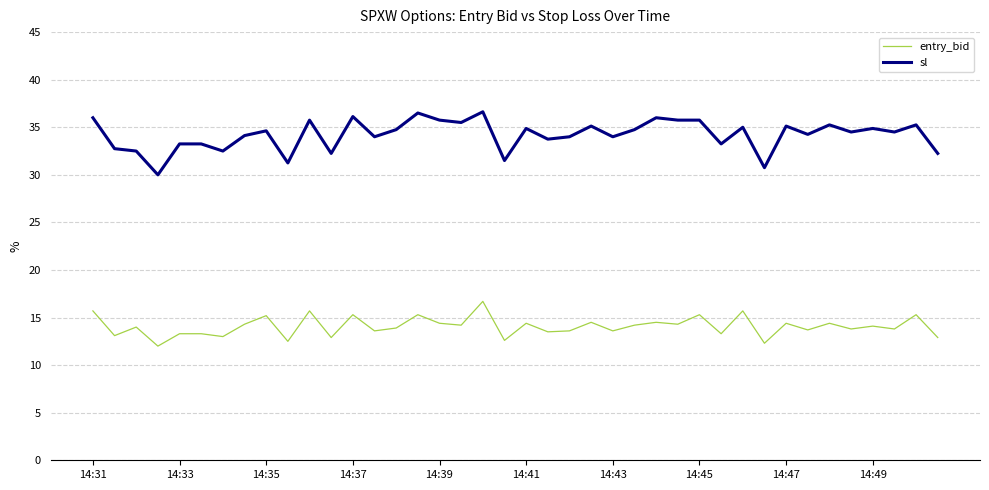

Rank the series by their maximum value, from lowest to highest.

entry_bid, sl